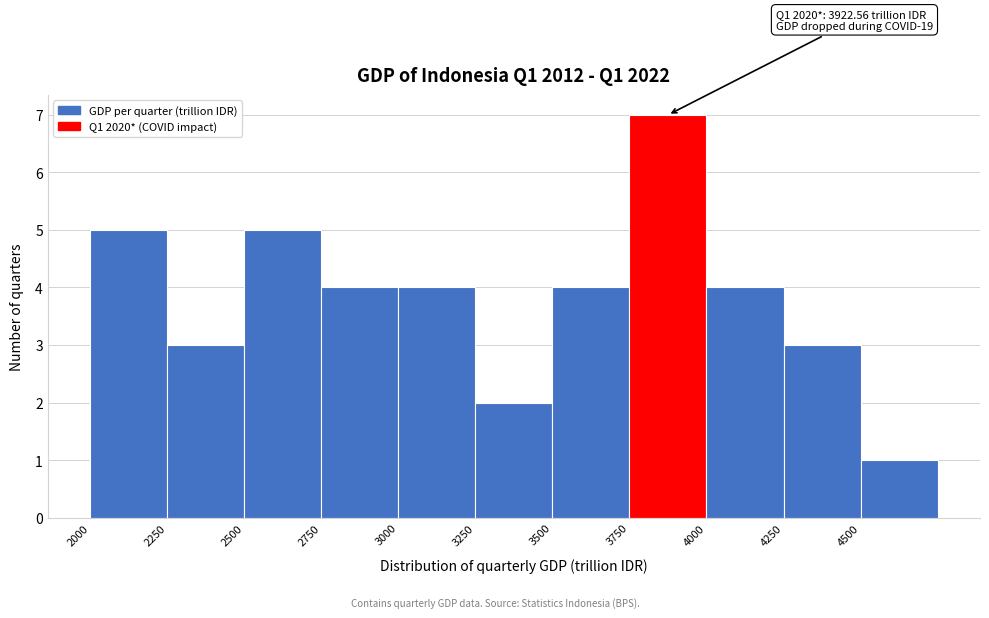

Which range on the x-axis has the tallest bar?

3750 to 4000